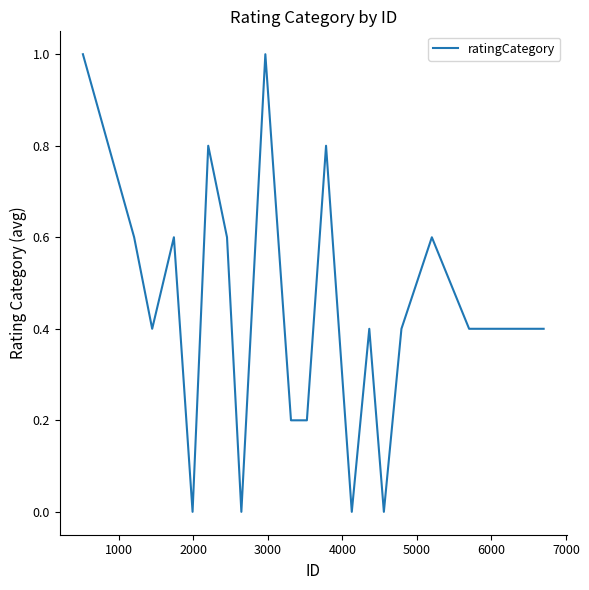

What is the difference between the maximum and minimum values?

1.0